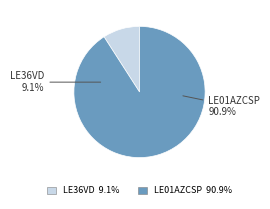

What percentage is NOT represented by LE36VD?

90.9%